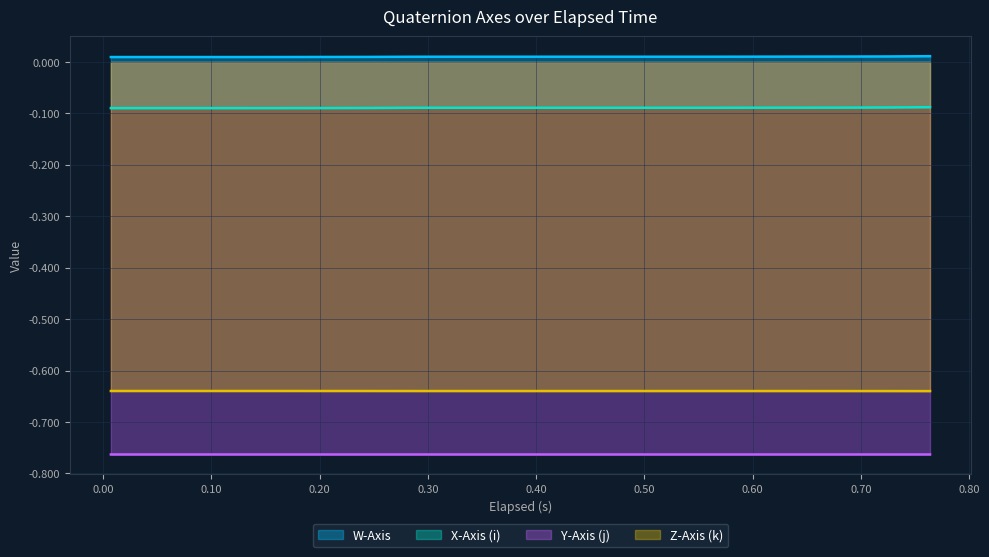

True or false: X-Axis (i) and Z-Axis (k) cross at least once.

False